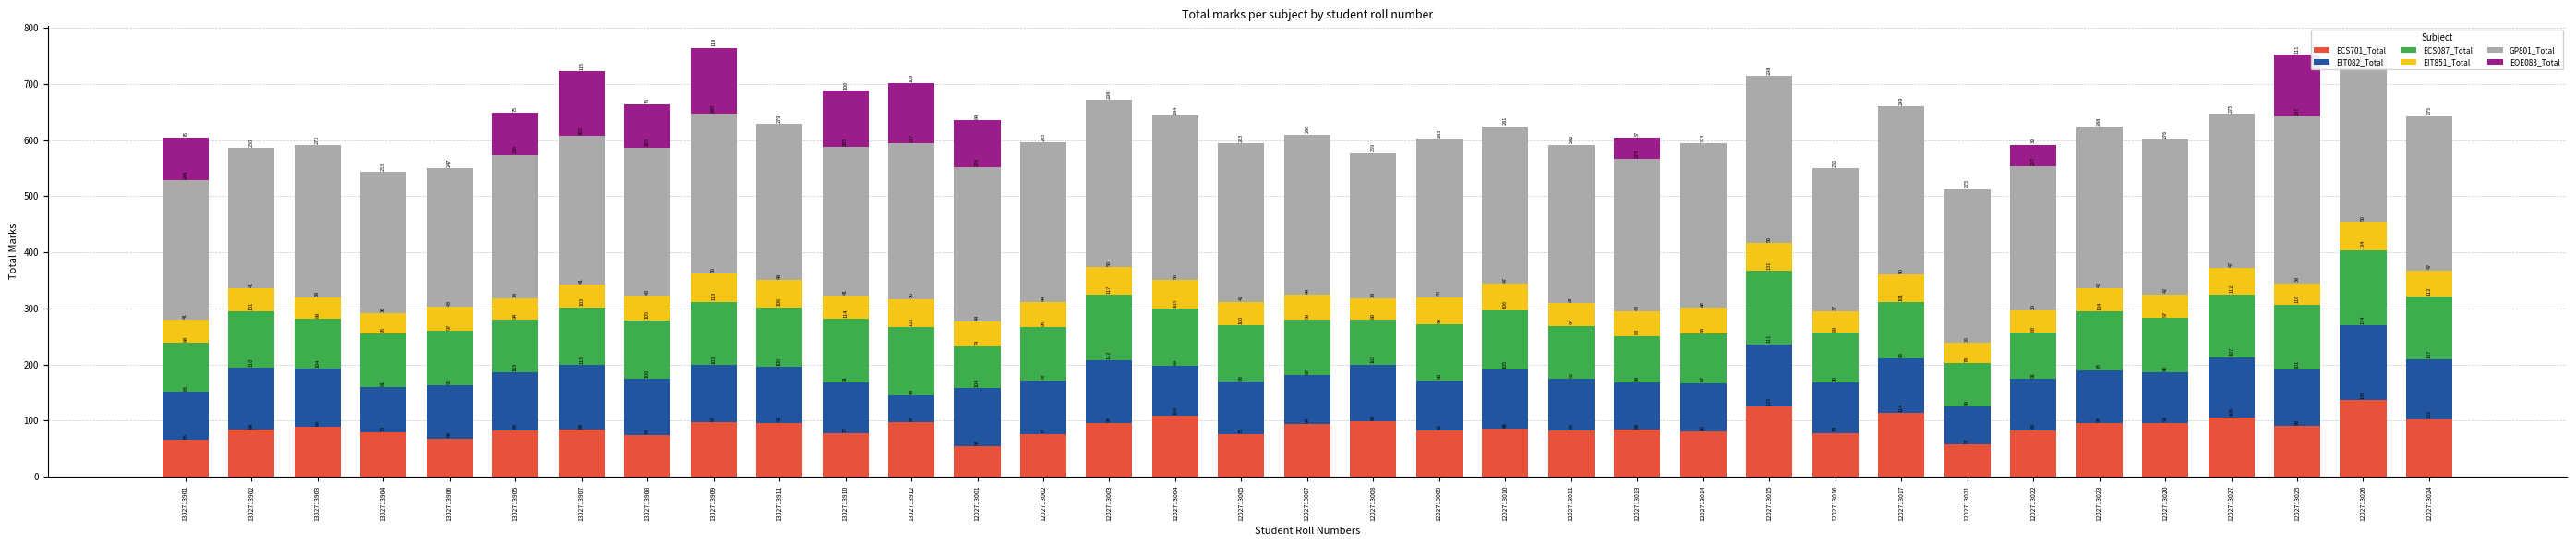

The value of EIT082_Total at 1202713009 is 22. True or false?

False